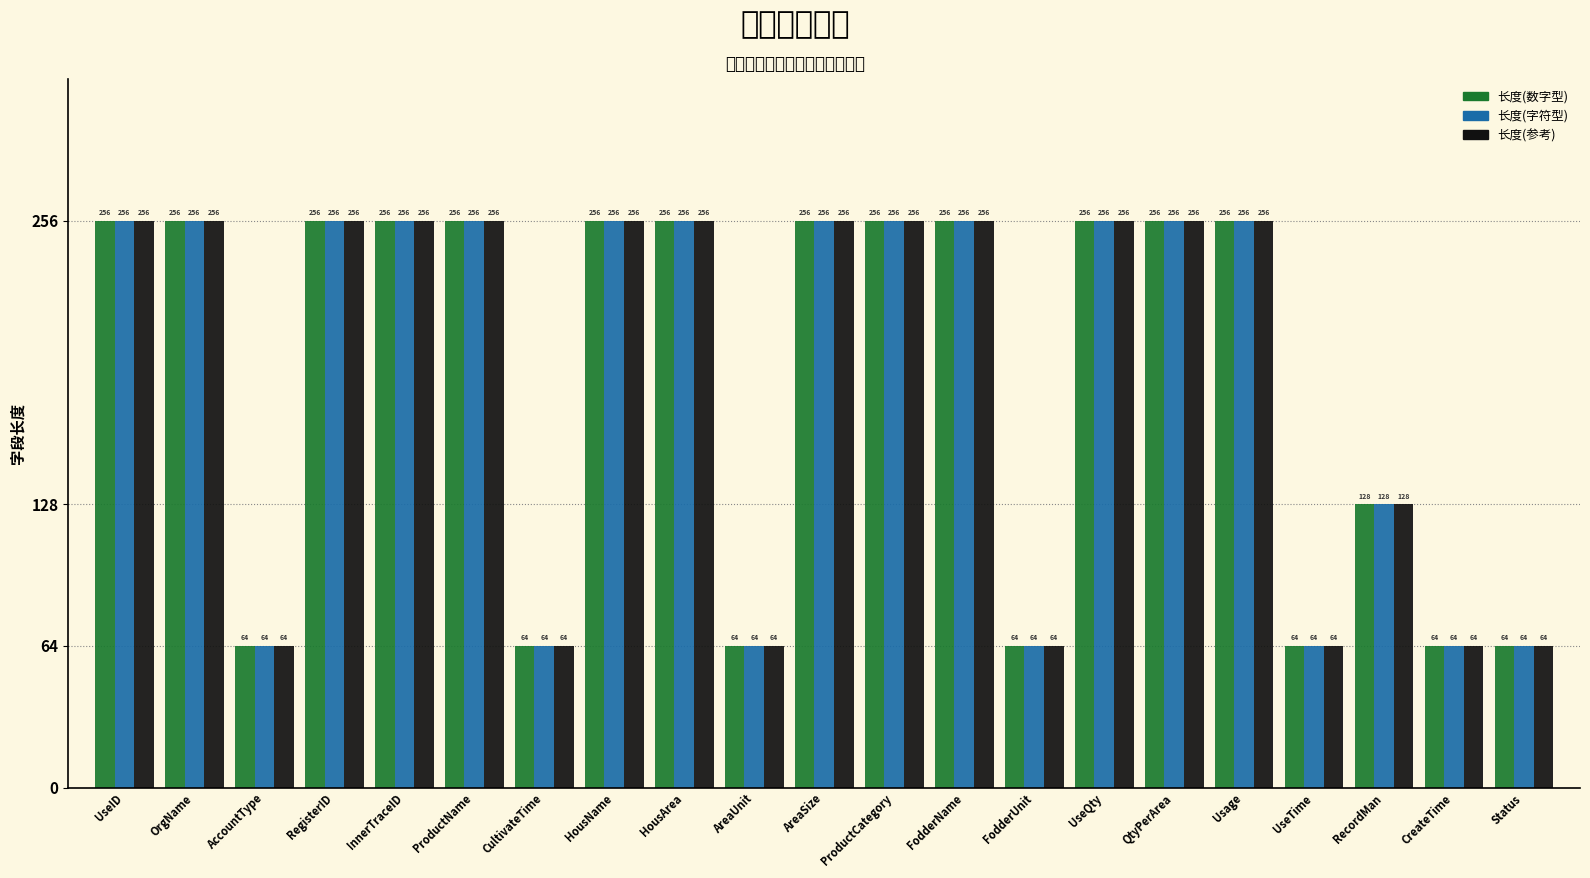

What position from the left is FodderName?

13